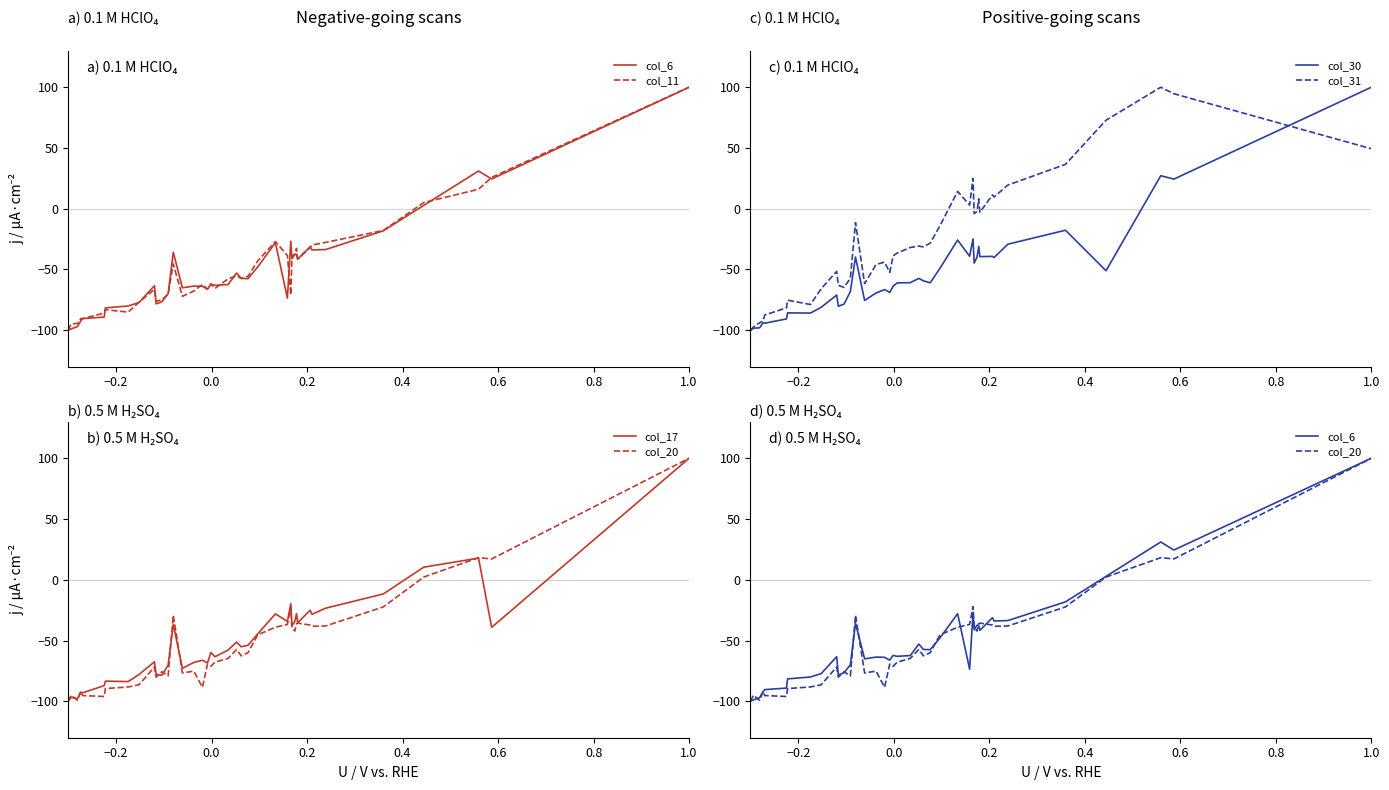

What is the minimum value for col_31?

-100.0